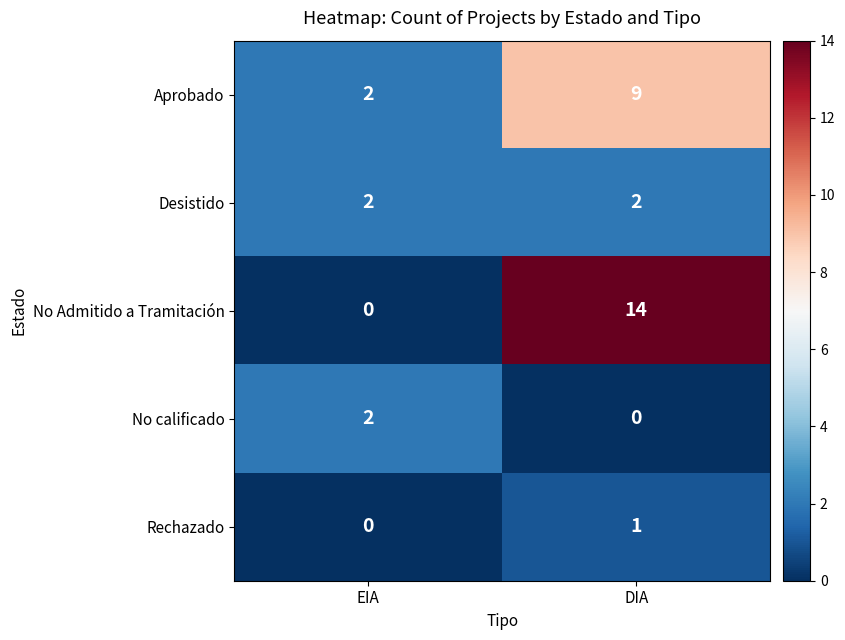

What is the total value across all series at DIA?

26